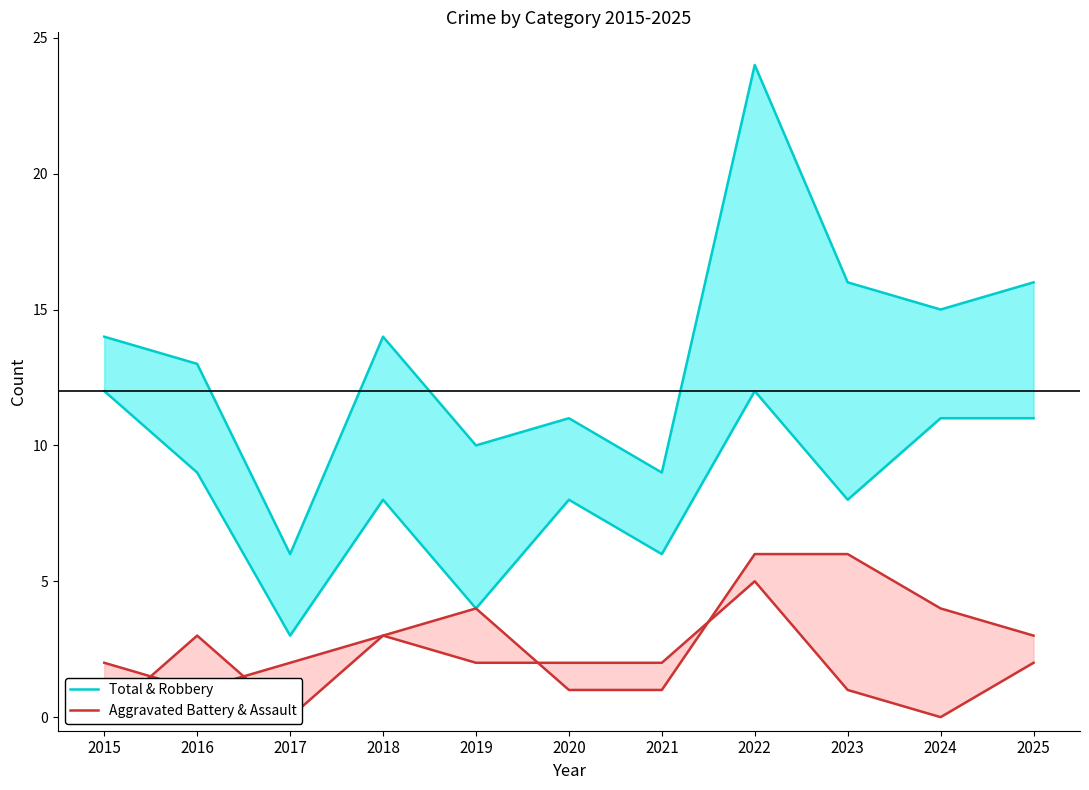

How many values in the Aggravated Battery & Assault series exceed 3?

4